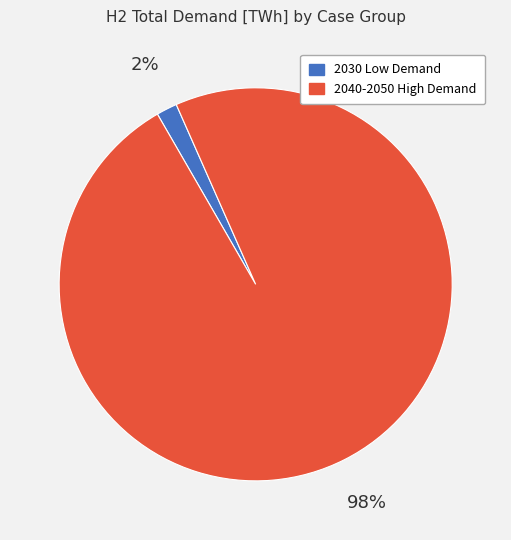

The 2030 Low Demand slice represents 14% of the pie. True or false?

False